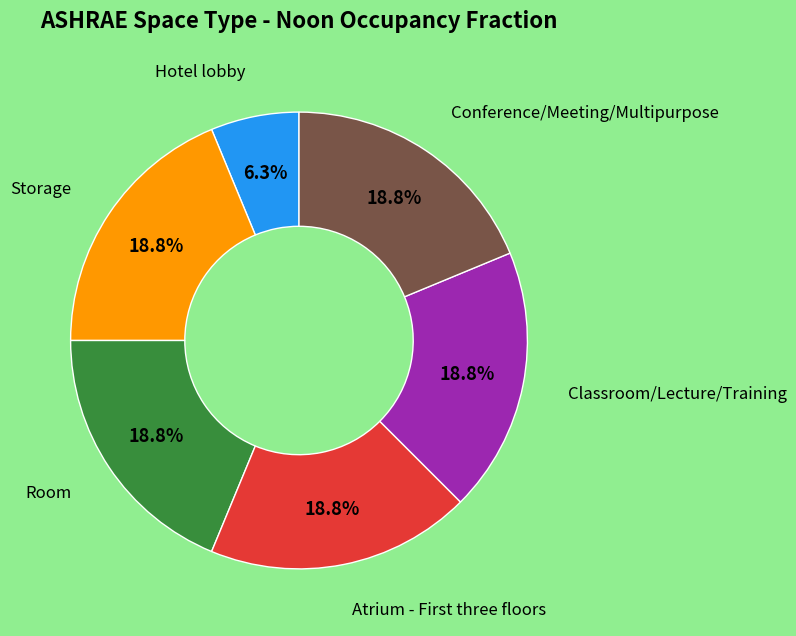

How many slices are in this pie chart?

6